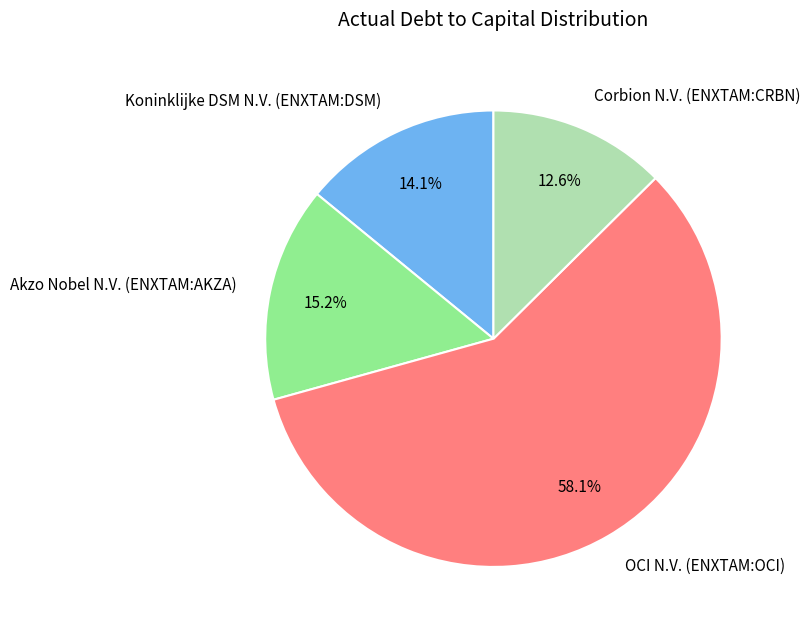

Which has a higher value, Akzo Nobel N.V. (ENXTAM:AKZA) or Koninklijke DSM N.V. (ENXTAM:DSM)?

Akzo Nobel N.V. (ENXTAM:AKZA)